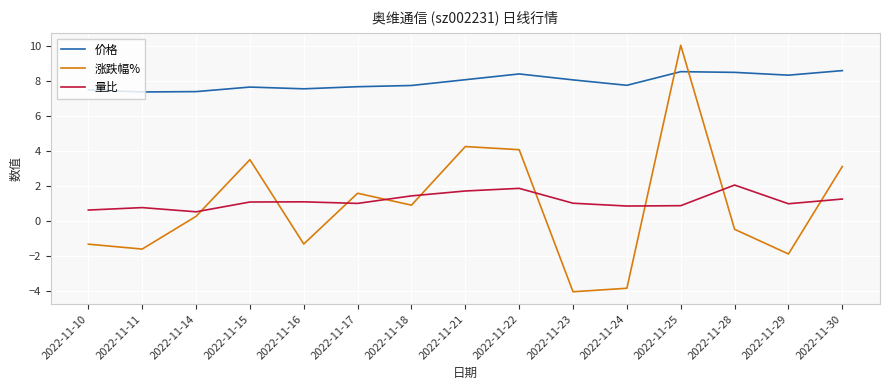

The 涨跌幅% series shows -1.6 at 2022-11-11. True or false?

True